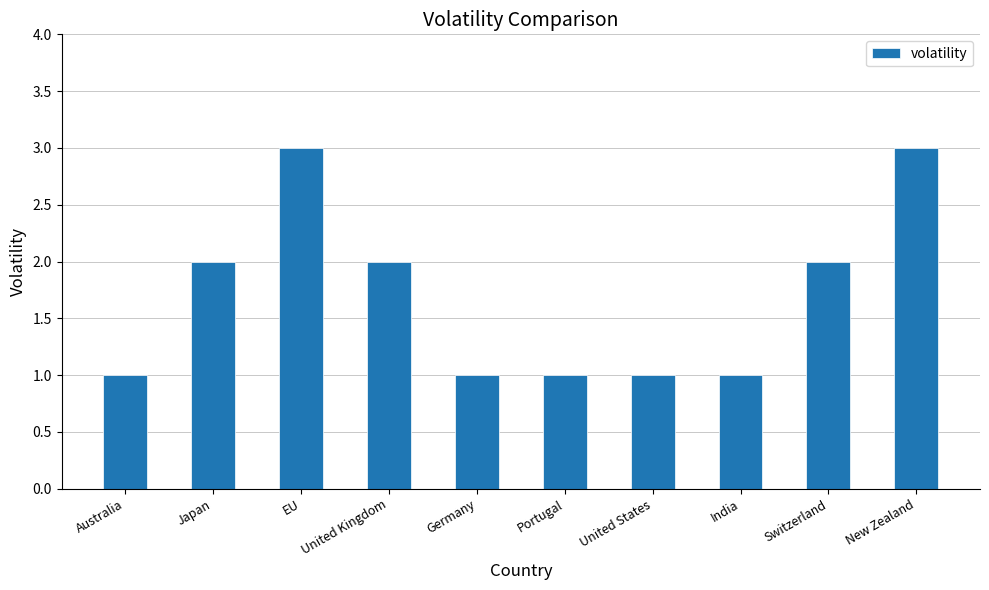

Reading left to right, what are all the values shown in this chart?

Australia=1	Japan=2	EU=3	United Kingdom=2	Germany=1	Portugal=1	United States=1	India=1	Switzerland=2	New Zealand=3